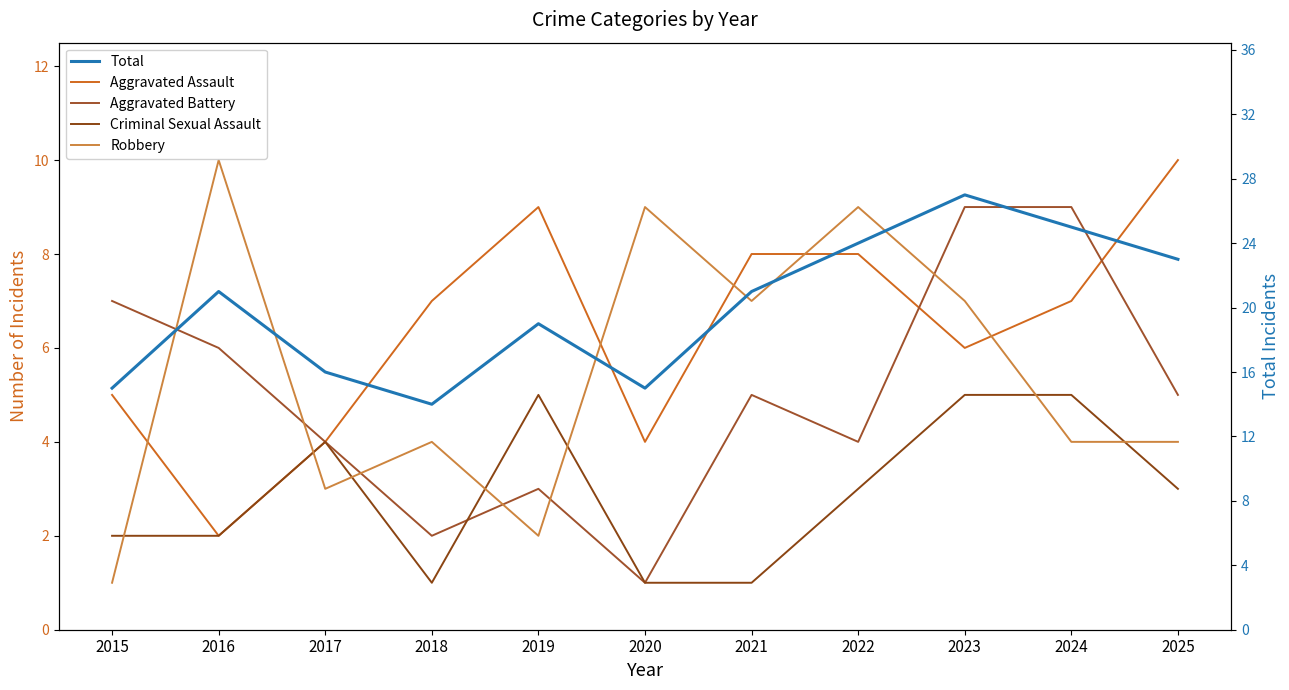

Which series changed the most between 2018 and 2023?

Total